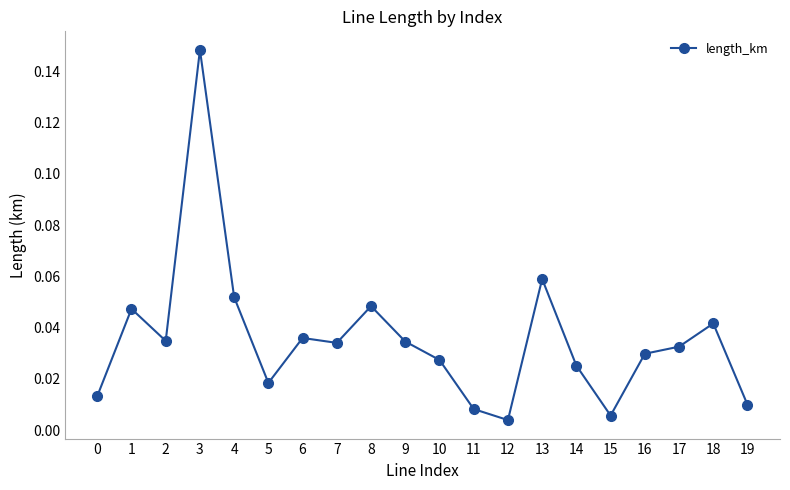

Between 16 and 7, which is larger?

7